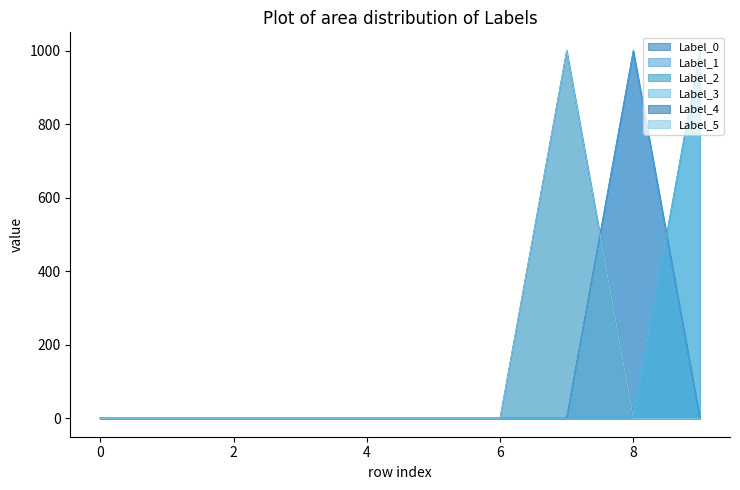

At which category does Label_0 reach its first local peak?

8